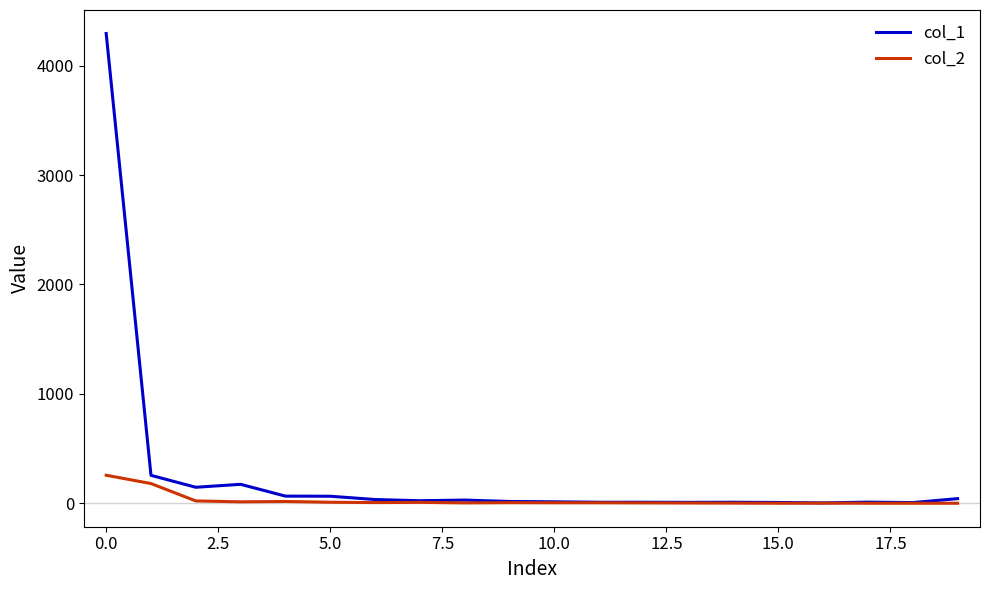

At how many categories does at least one series exceed 1017?

1